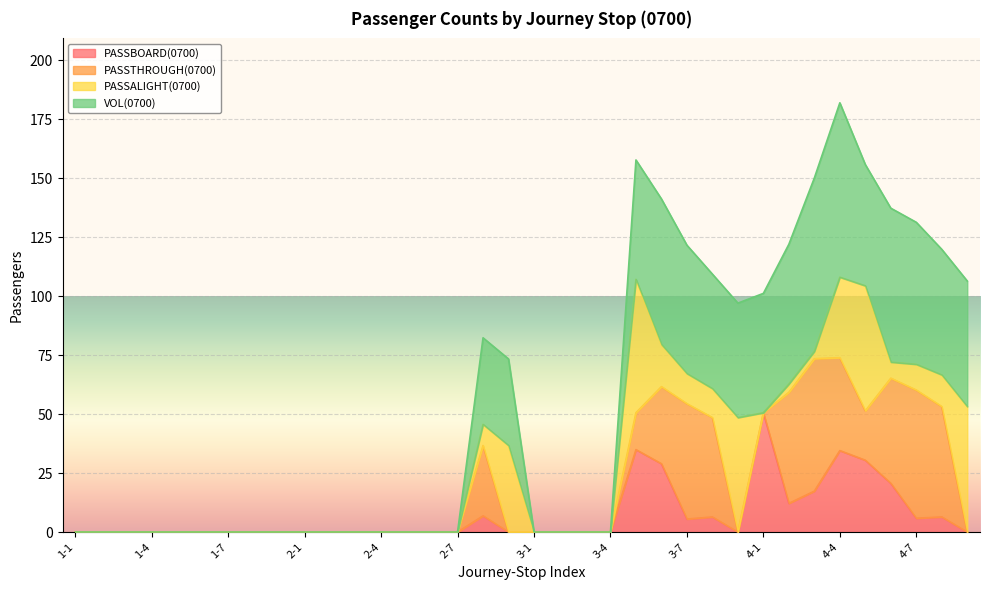

What are all the series names shown in the legend?

PASSBOARD(0700), PASSTHROUGH(0700), PASSALIGHT(0700), VOL(0700)